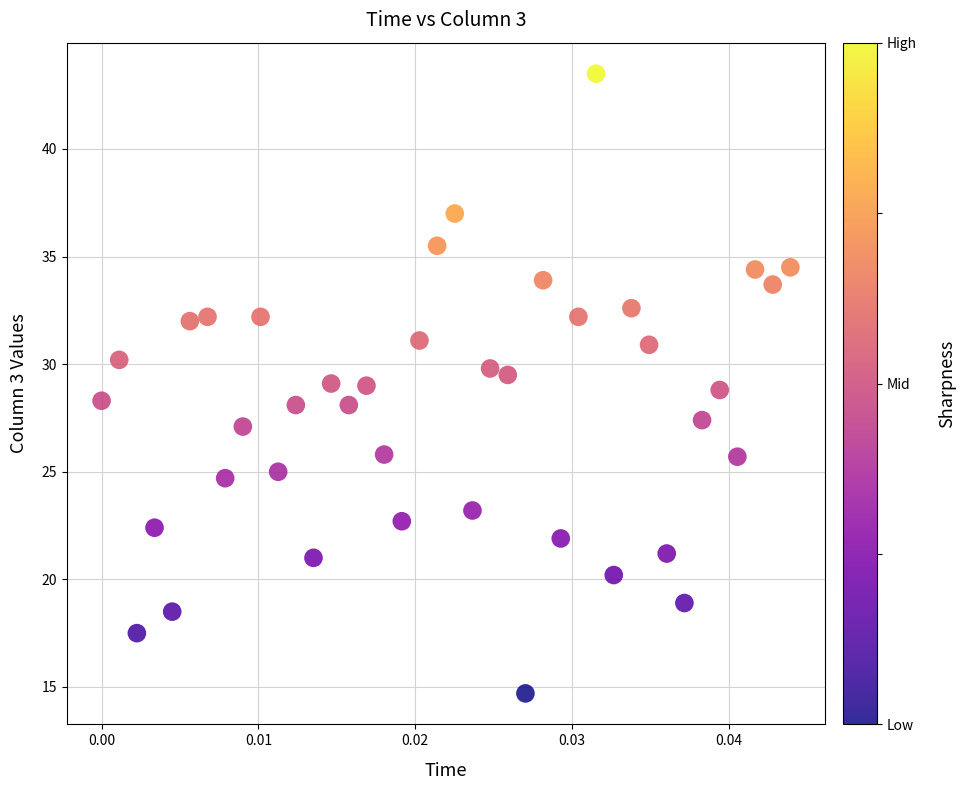

What is the range of Y values (max minus min)?

28.8